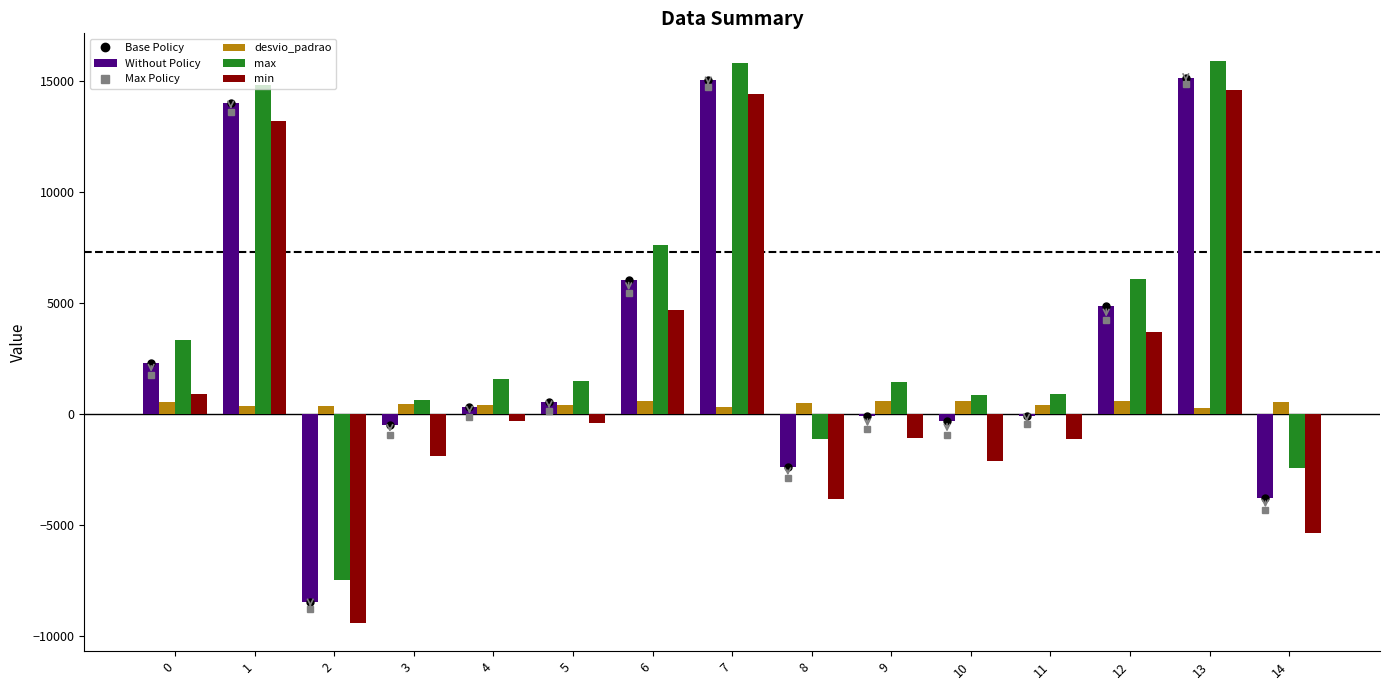

What is the greatest value displayed?

15904.0